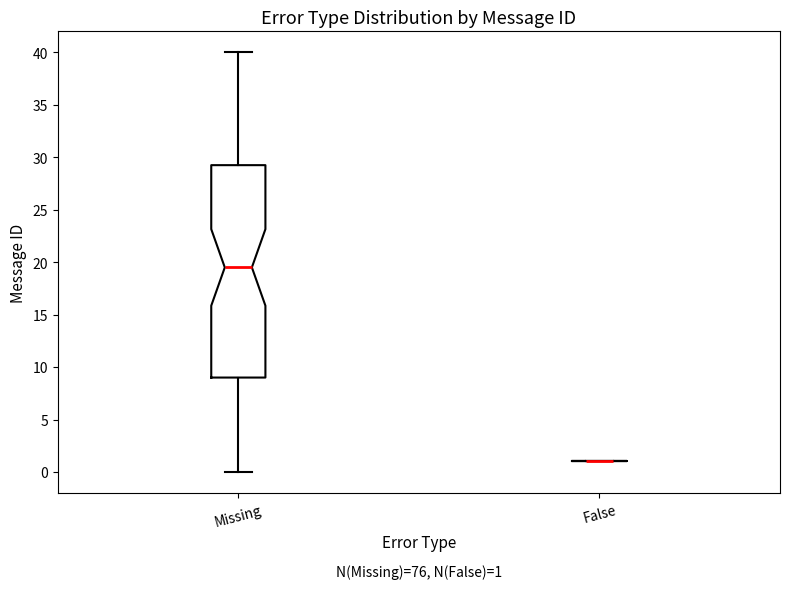

Comparing the boxes themselves (not the whiskers), which one is the tallest?

Missing